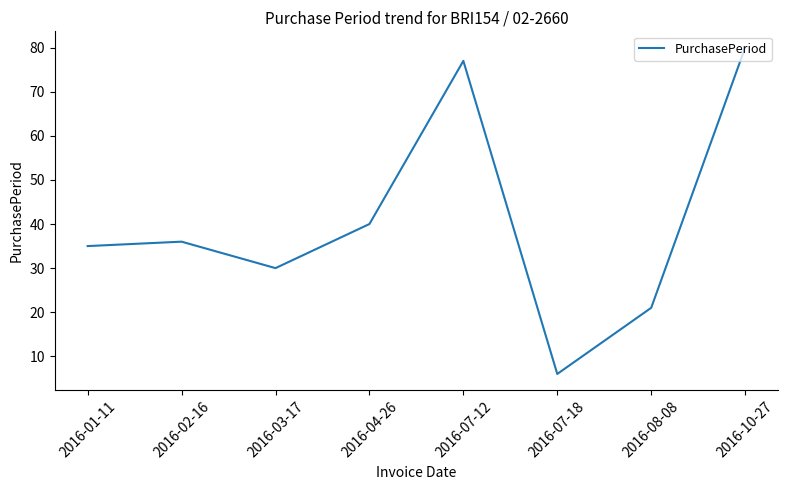

List the labels in order of value, smallest first.

2016-07-18, 2016-08-08, 2016-03-17, 2016-01-11, 2016-02-16, 2016-04-26, 2016-07-12, 2016-10-27